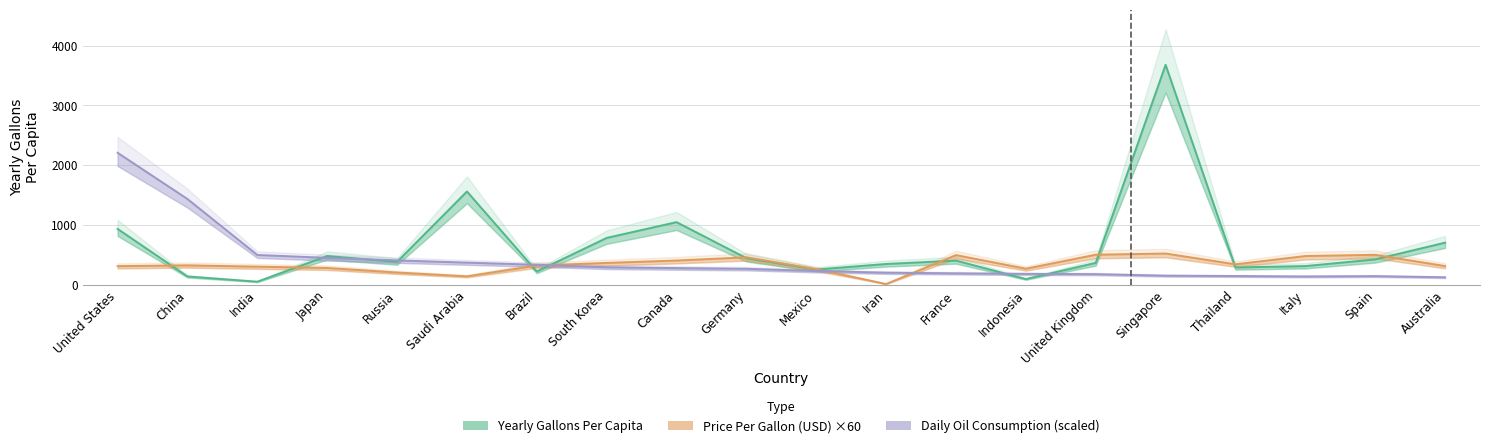

What is the difference between the Daily Oil Consumption (scaled) values at Thailand and United Kingdom?

31.6